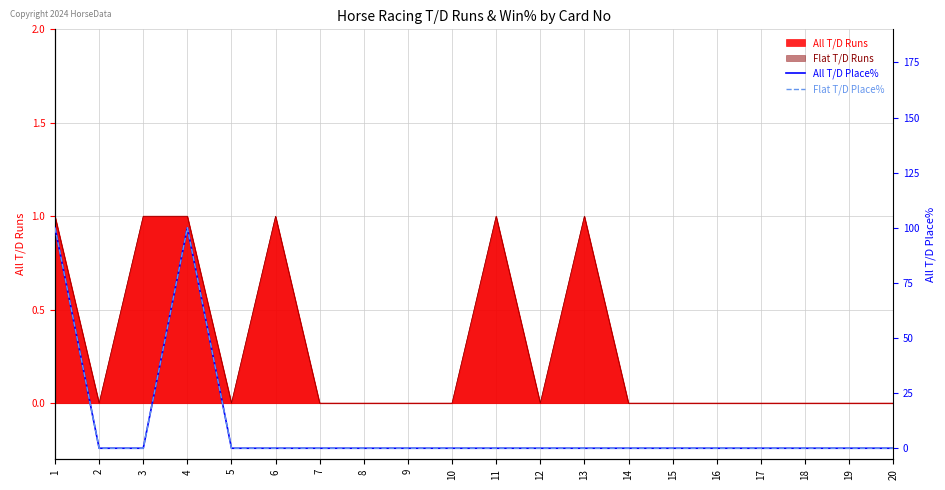

True or false: All T/D Place% has more than 1 interior local peaks.

False